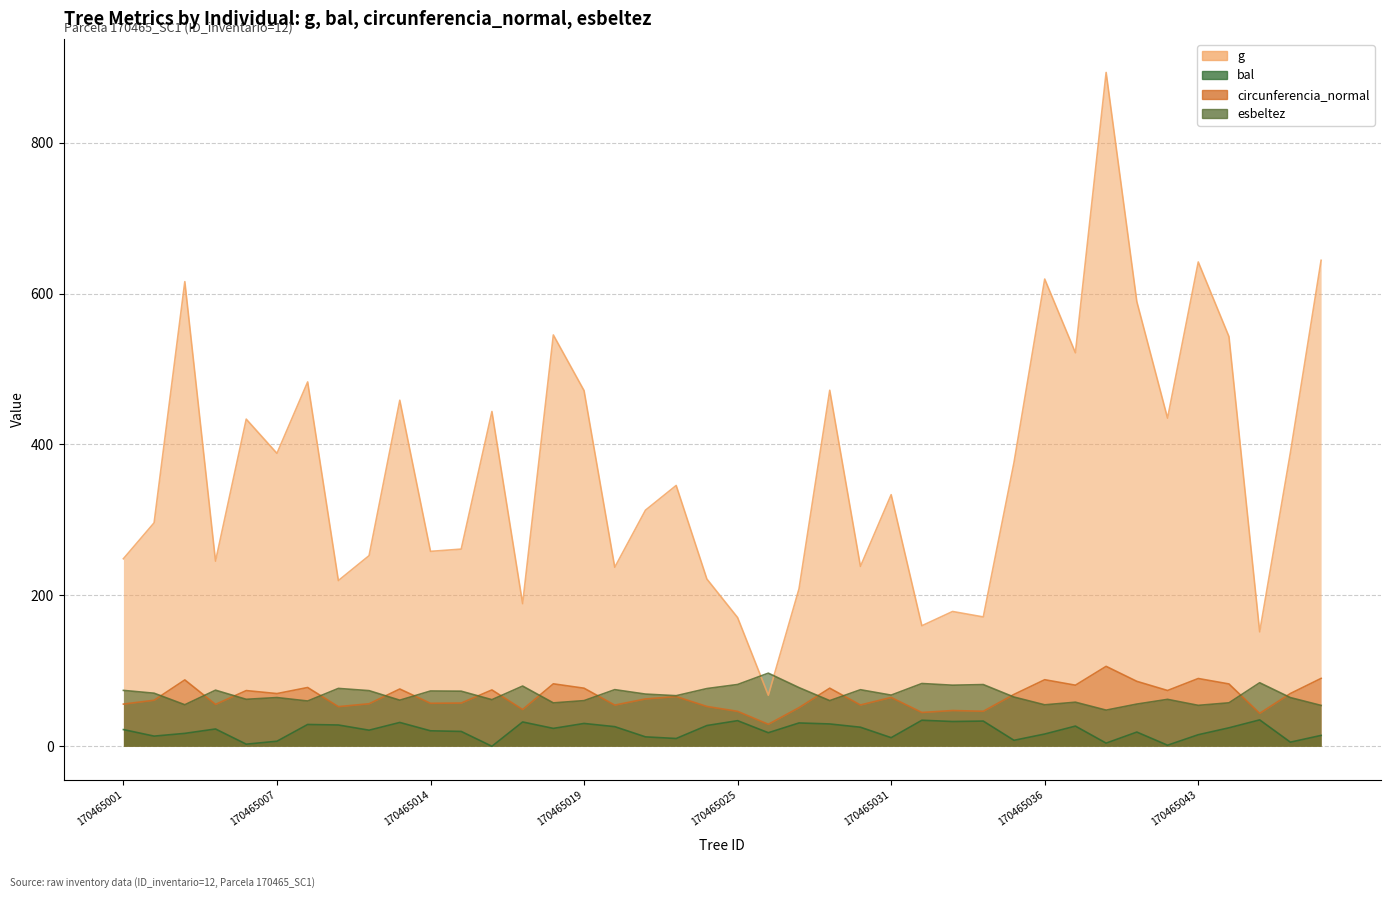

The value of bal at 170465025 is 17.4. True or false?

False